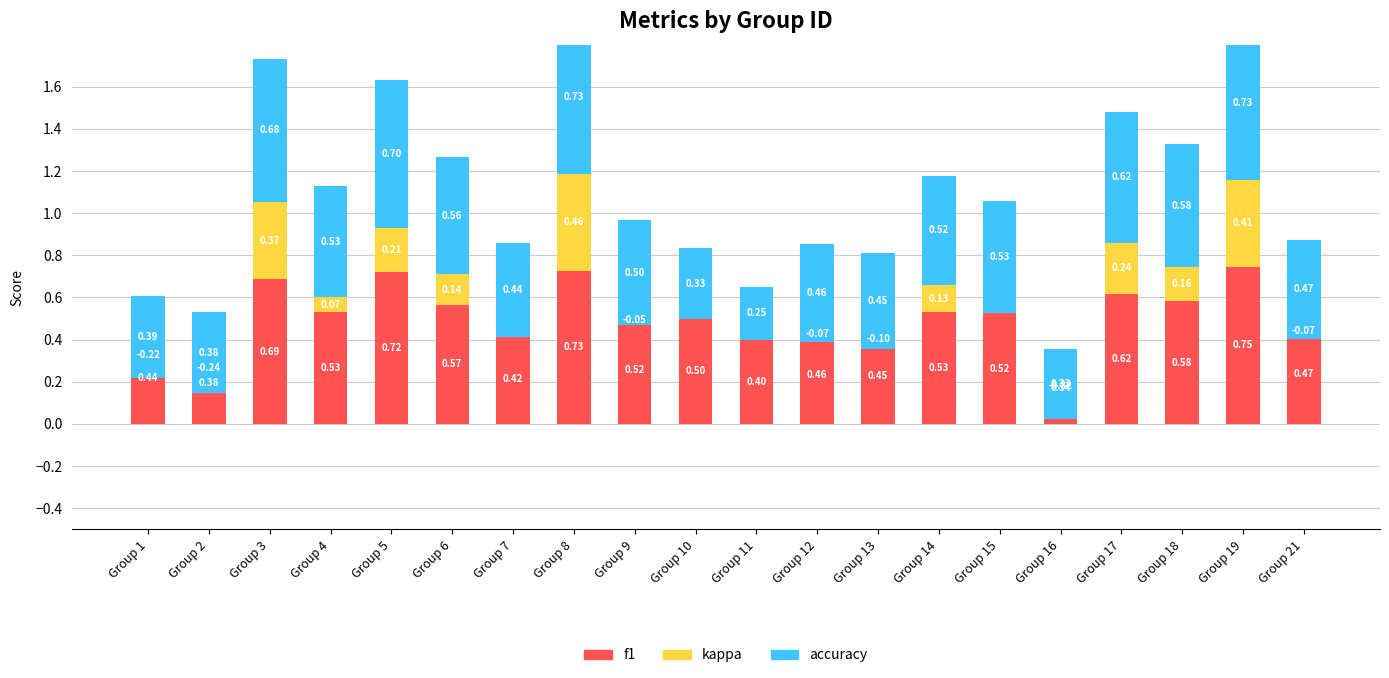

Does the chart contain any negative values?

Yes